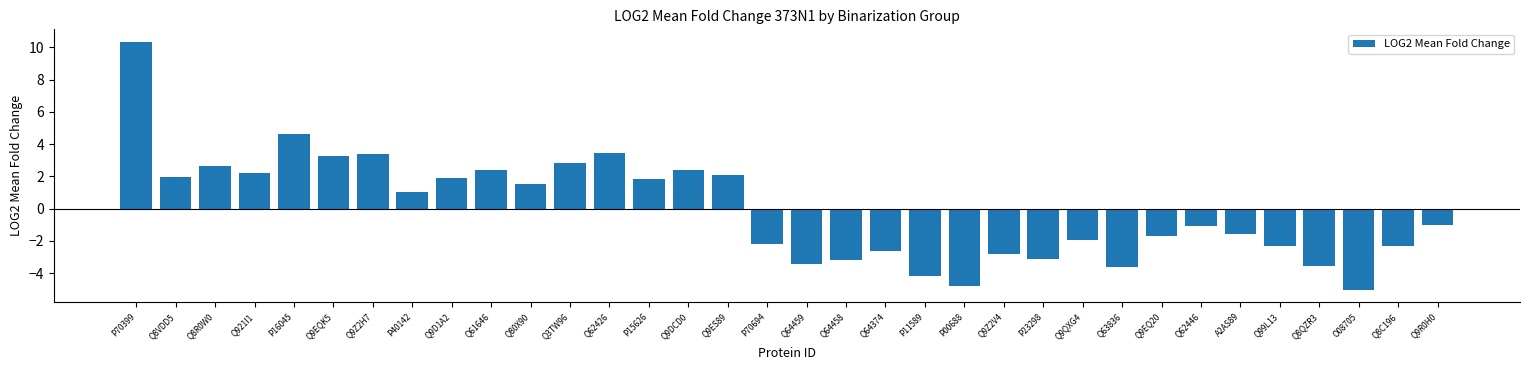

The value at P23298 is -3.1. True or false?

True